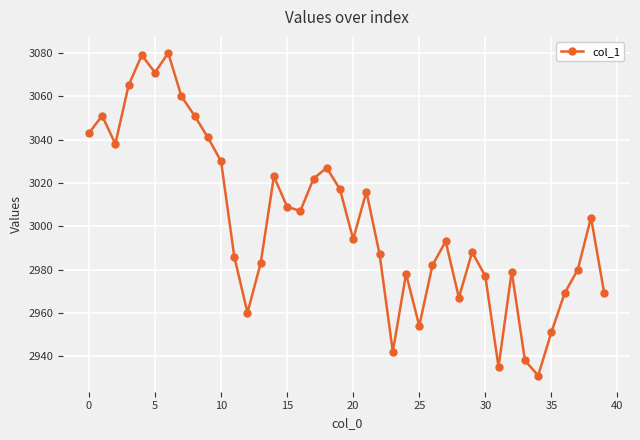

What is the value of the 36th point from the left?

2951